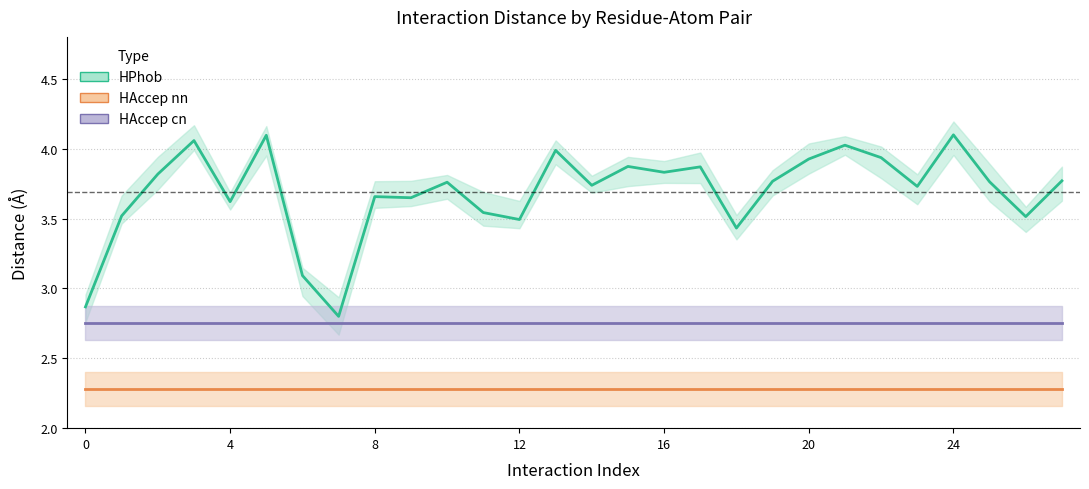

At how many categories does at least one series exceed 3?

26